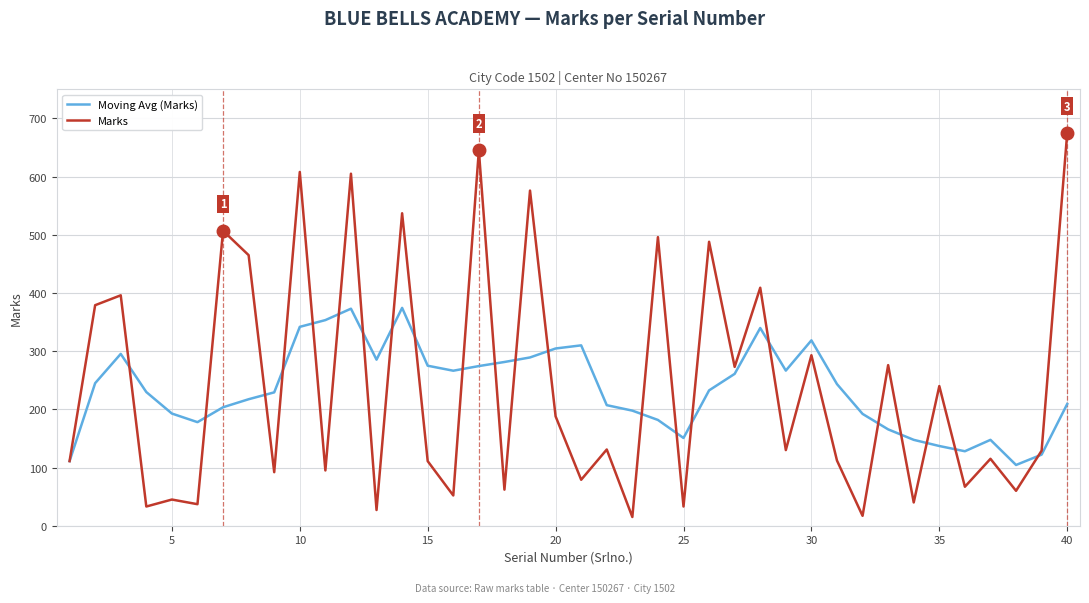

What is the average value of the Marks series?

241.2